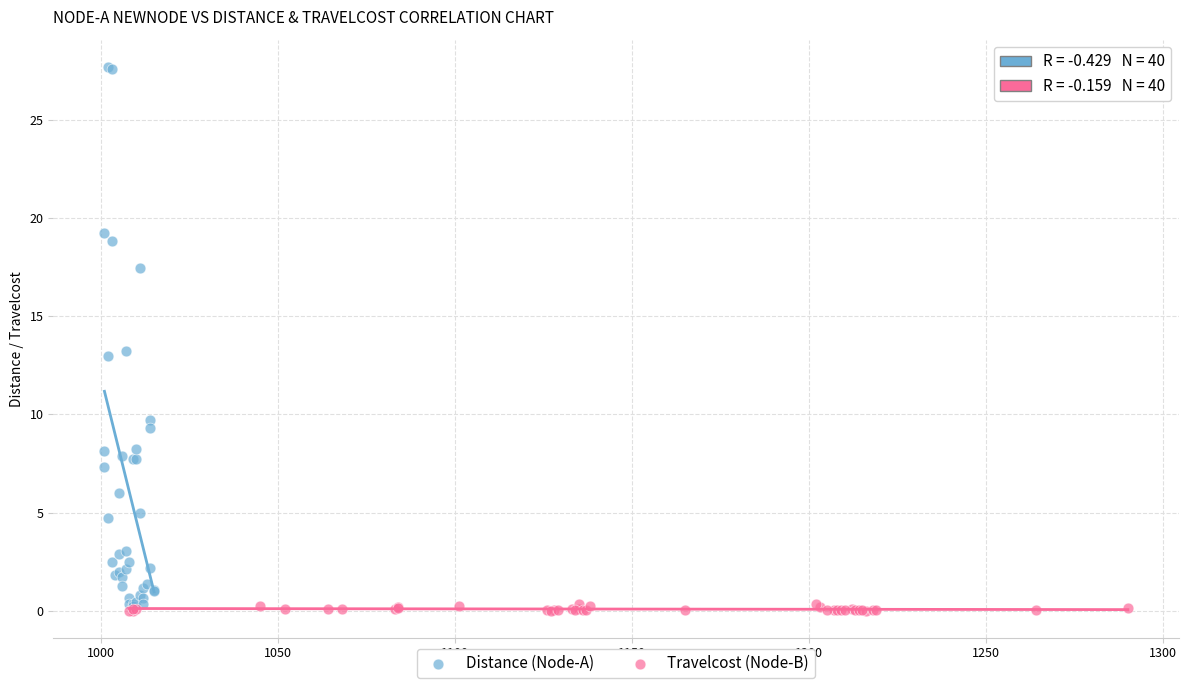

Which series has the largest Y range (max minus min)?

Distance (Node-A)